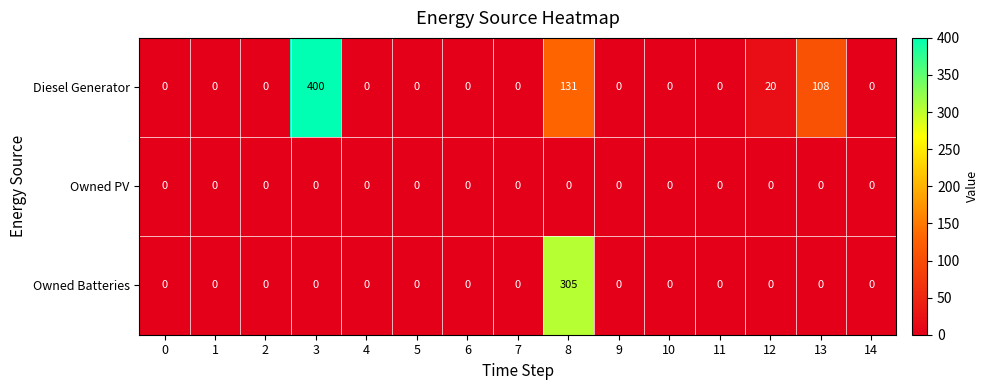

Which series has the largest total across all categories?

Diesel Generator